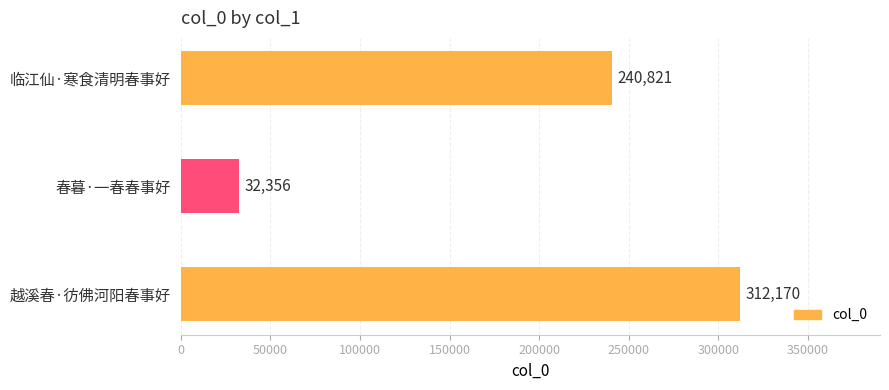

Read the value at 越溪春·彷佛河阳春事好.

312170